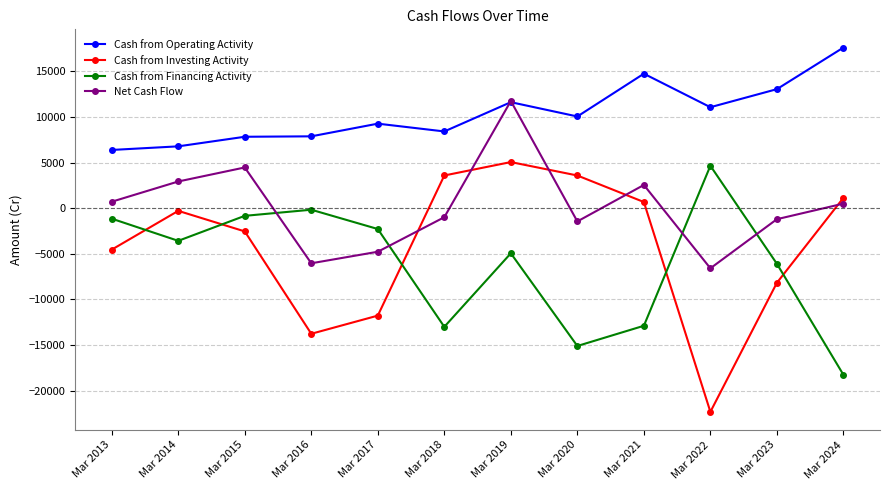

Is this an area chart (filled region under the line)?

No